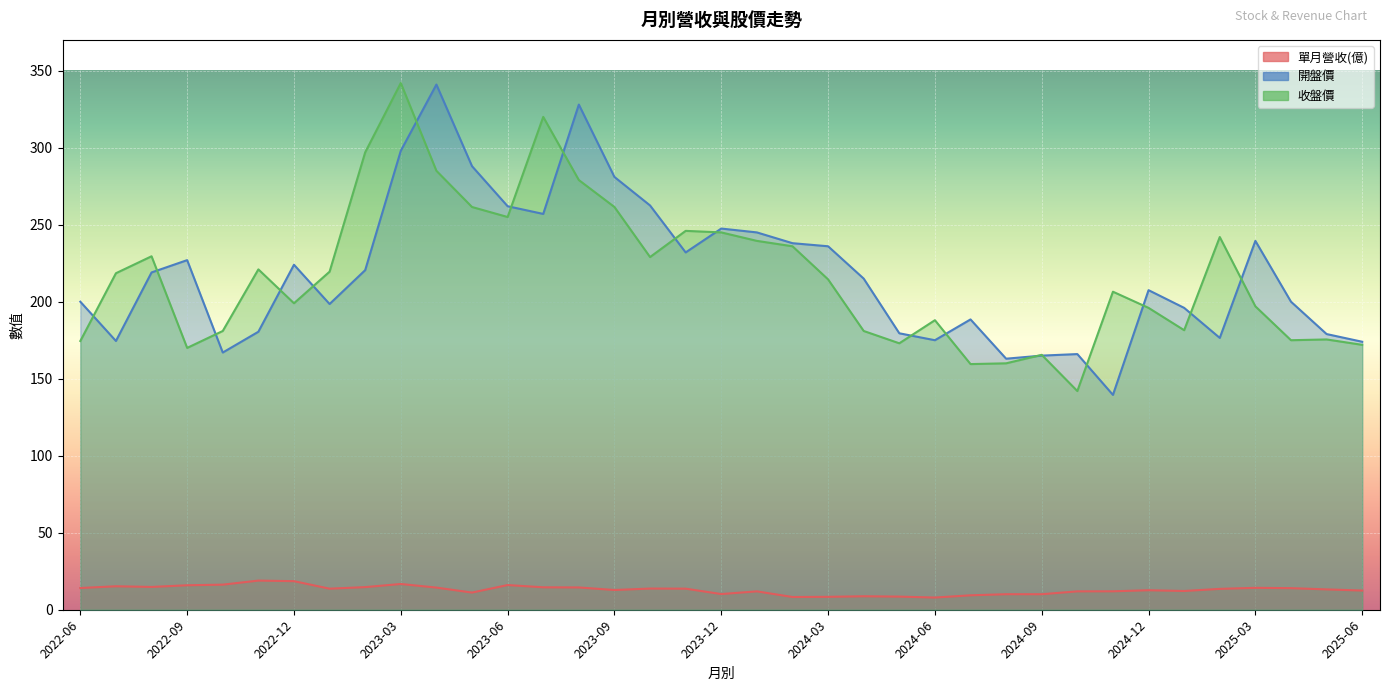

In 開盤價, how many points are lower than both neighbors (excluding endpoints)?

9